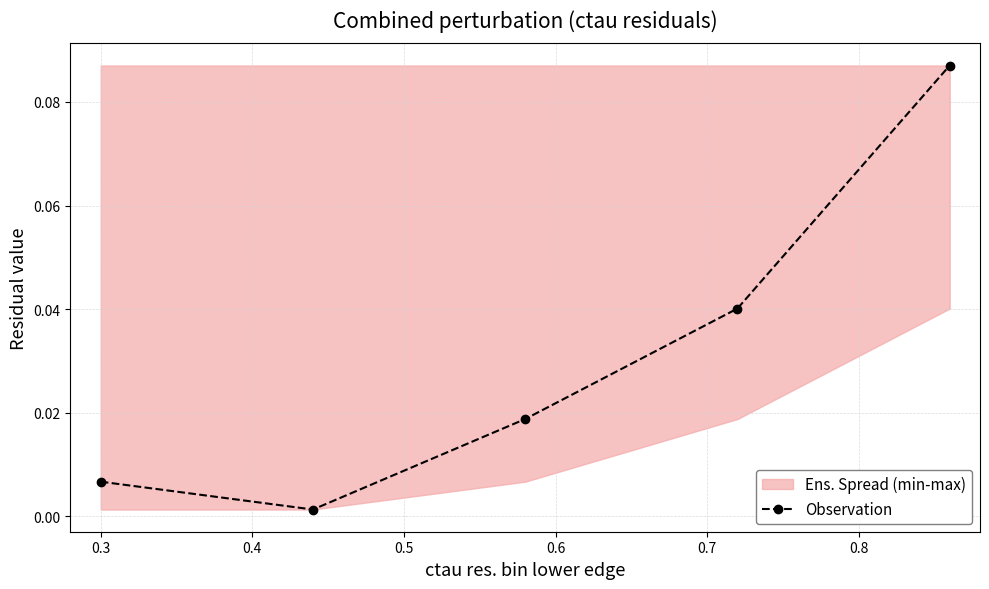

How many interior local valleys does the Observation series have?

1